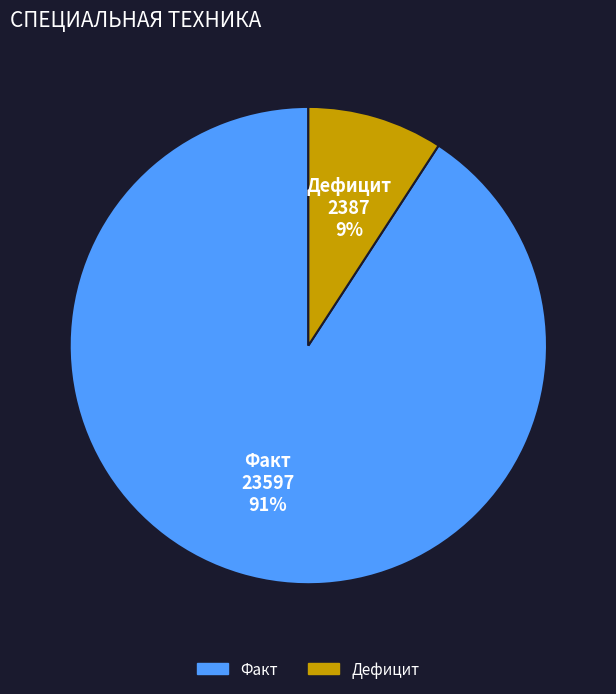

What percentage is the Дефицит slice, to the nearest percent?

9%